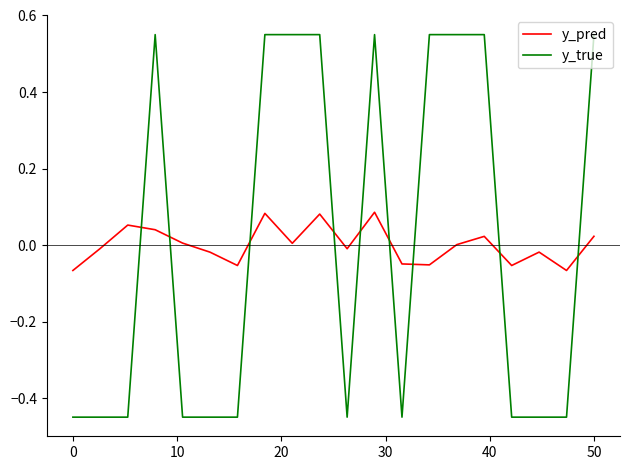

Which series has the widest spread of values?

y_true